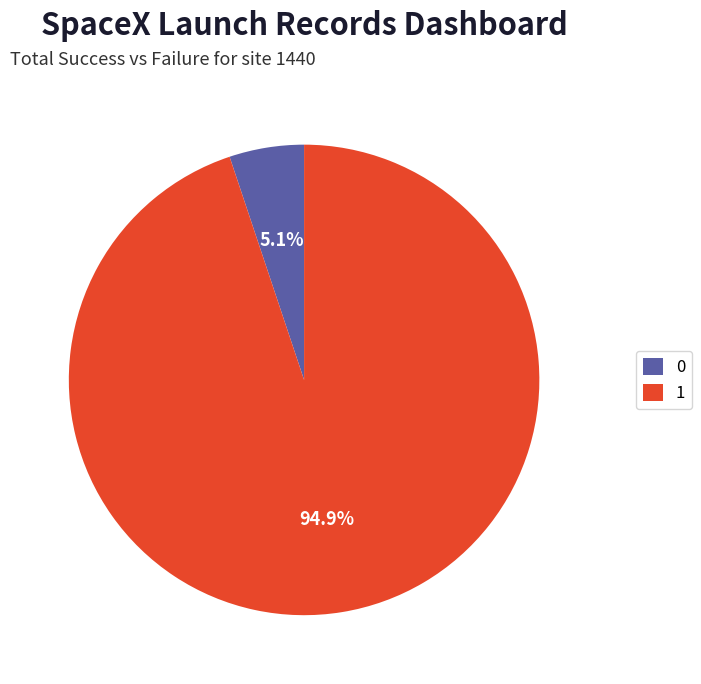

Does 0 account for over 50% of the chart?

No